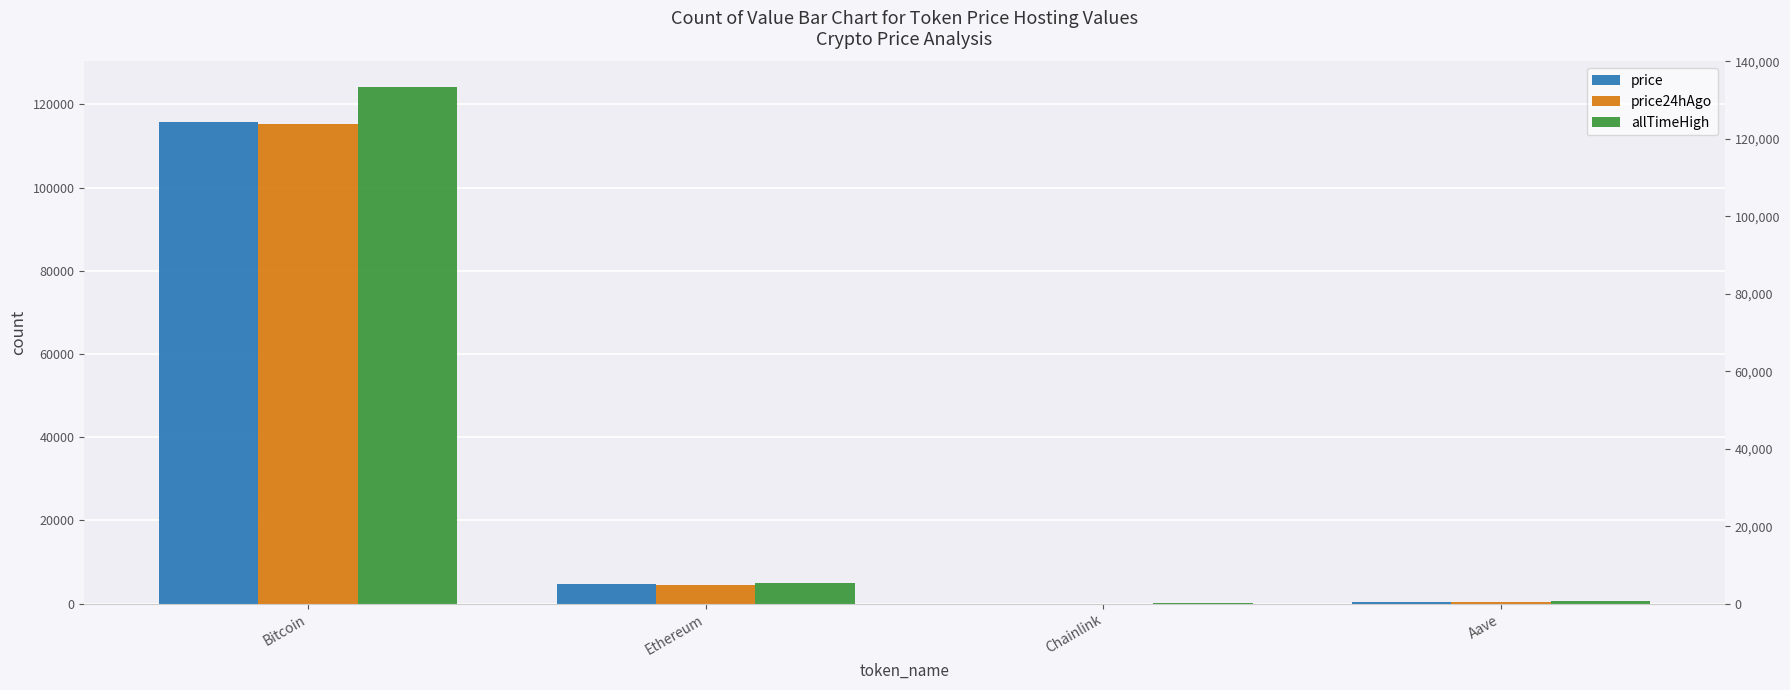

The allTimeHigh series shows 154.0 at Aave. True or false?

False